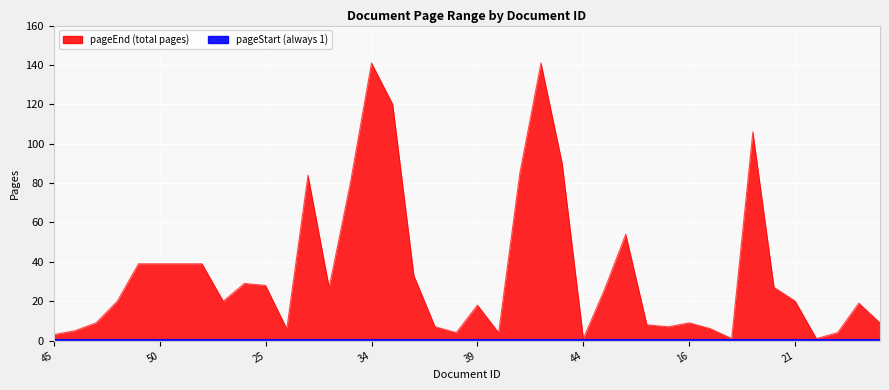

What is the greatest value displayed?

141